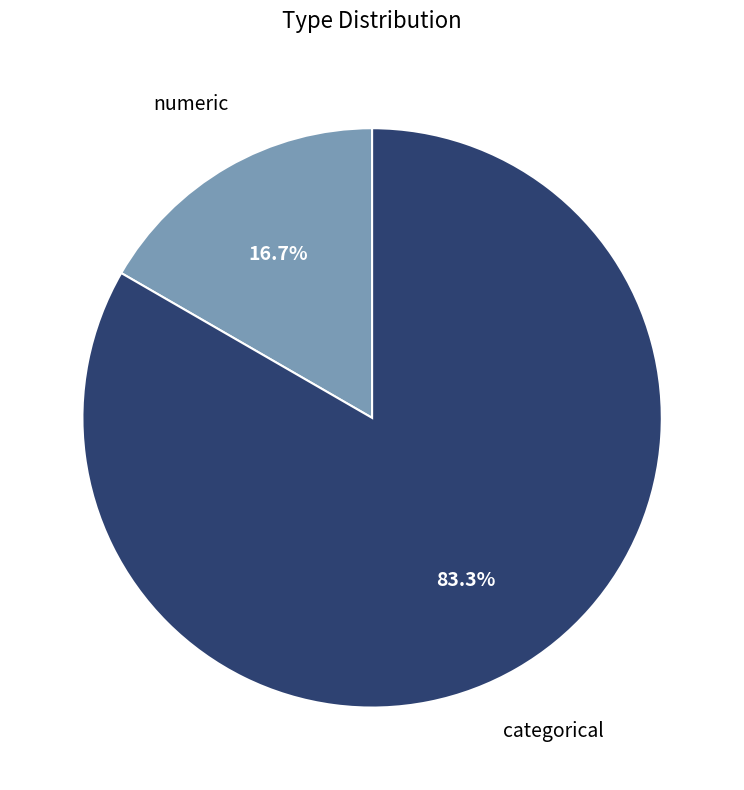

Is there a majority slice in this chart?

Yes